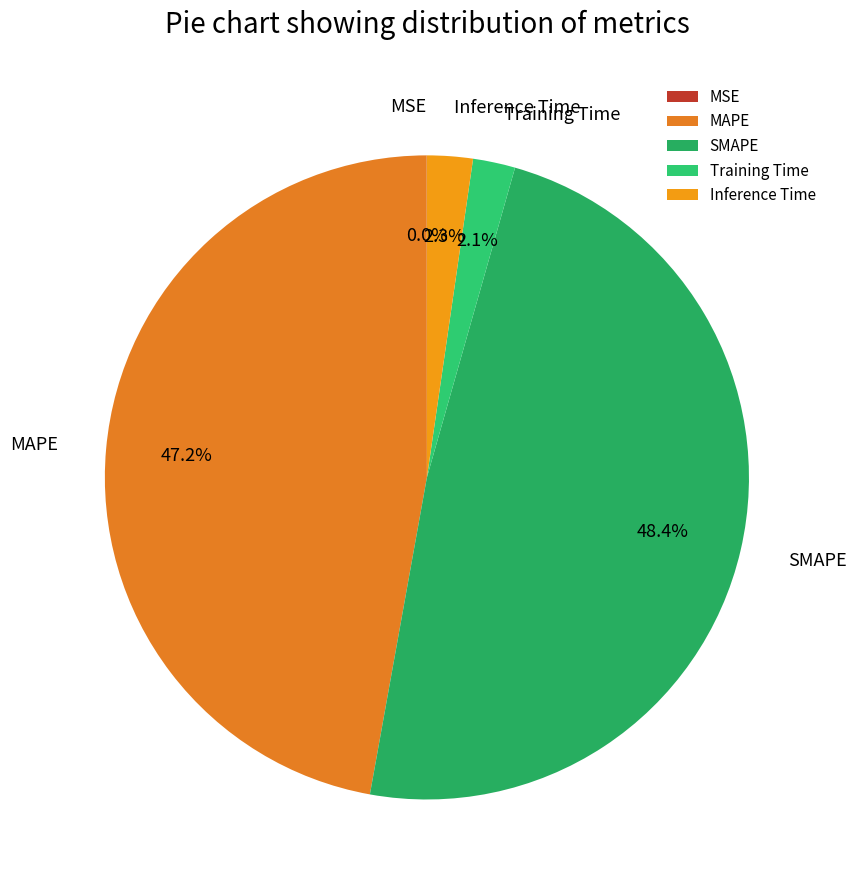

To the nearest percent, what portion does SMAPE represent?

48%